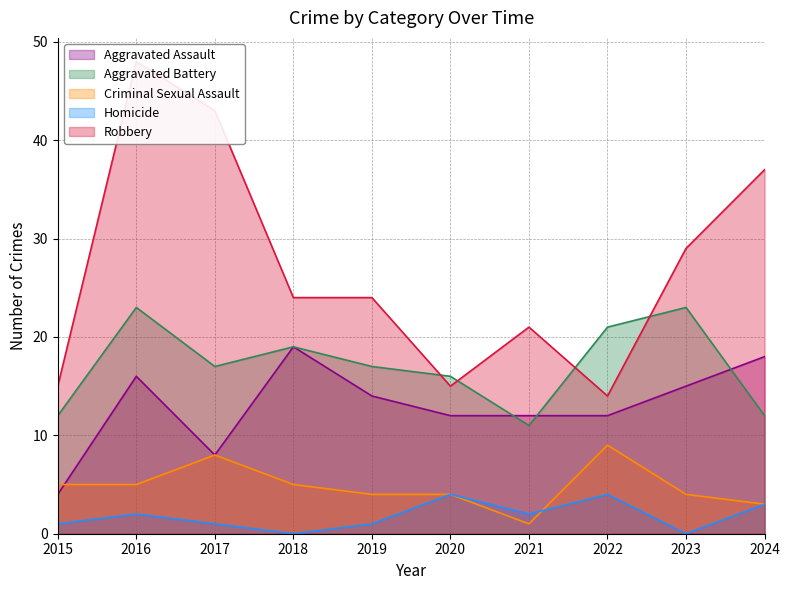

How many values in the Robbery series are below 24?

4